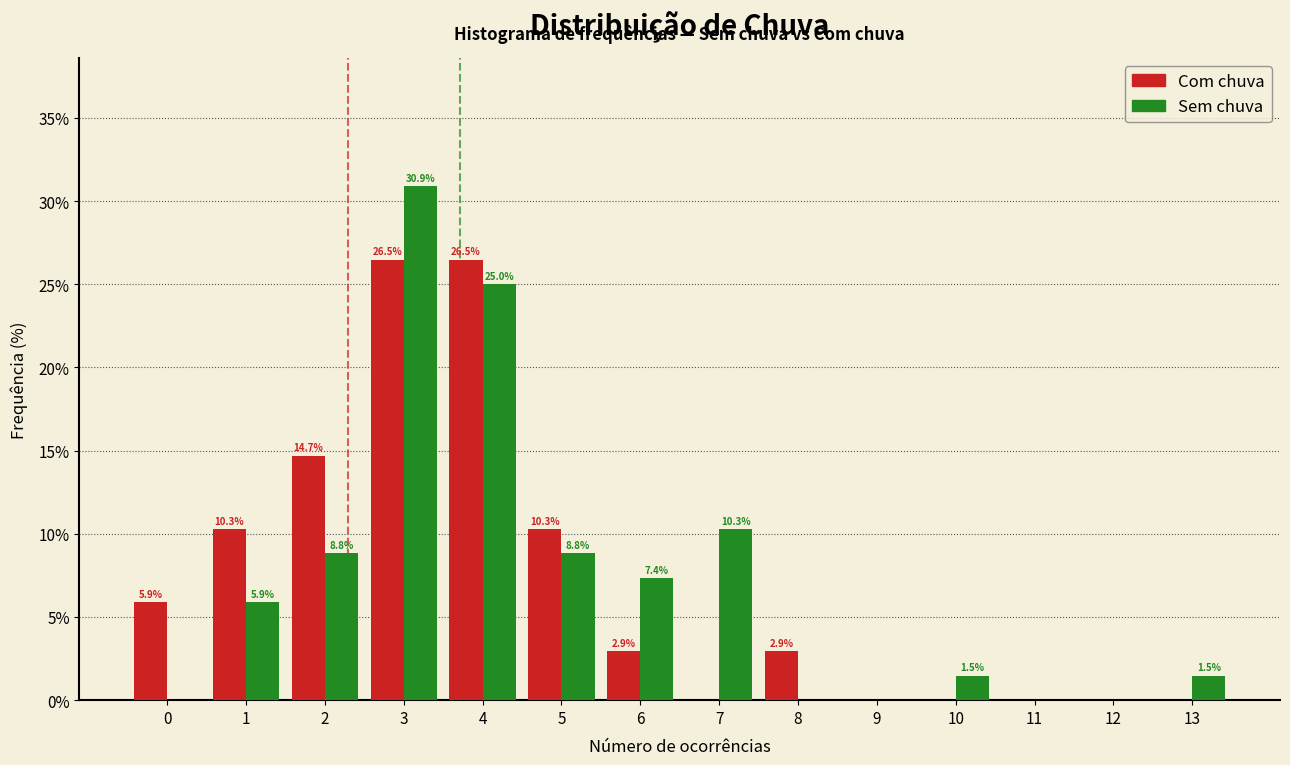

Reading left to right, list all the values displayed in this chart.

Com chuva: 0=5.9	1=10.3	2=14.7	3=26.5	4=26.5	5=10.3	6=2.9	7=0.0	8=2.9	9=0.0	10=0.0	11=0.0	12=0.0	13=0.0
Sem chuva: 0=0.0	1=5.9	2=8.8	3=30.9	4=25.0	5=8.8	6=7.4	7=10.3	8=0.0	9=0.0	10=1.5	11=0.0	12=0.0	13=1.5